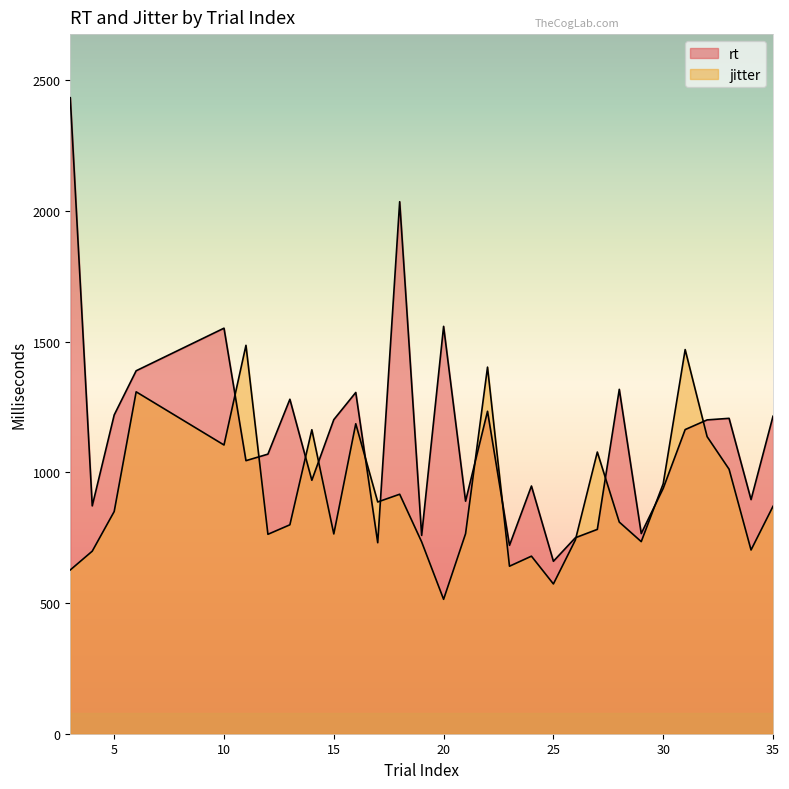

How many data points in rt are less than 1164?

15